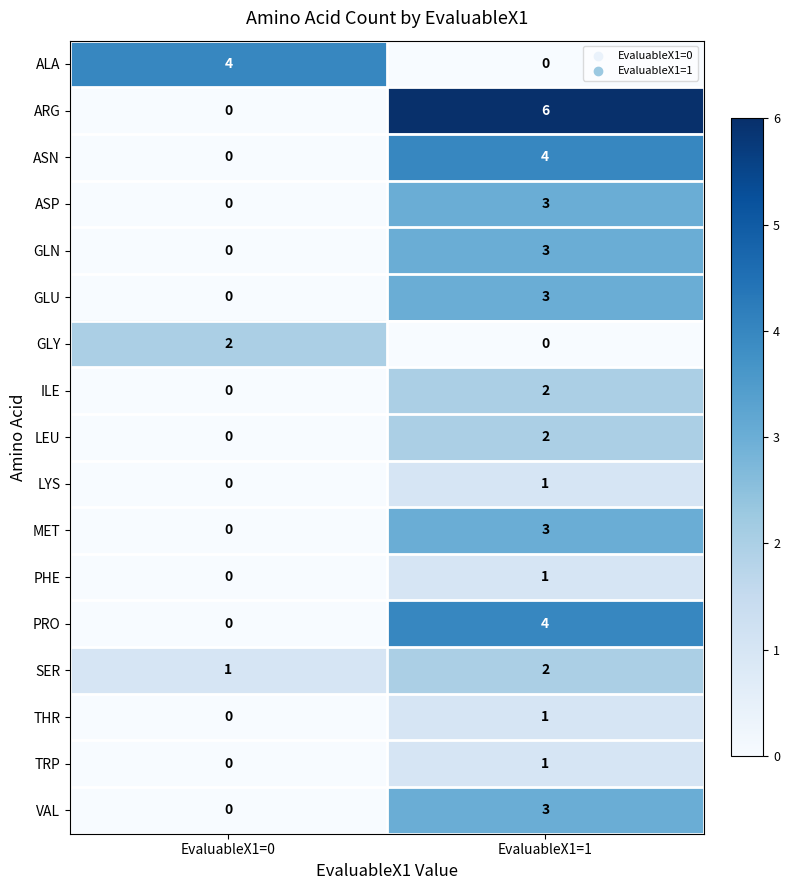

Which category has the lowest value in the PHE series?

EvaluableX1=0